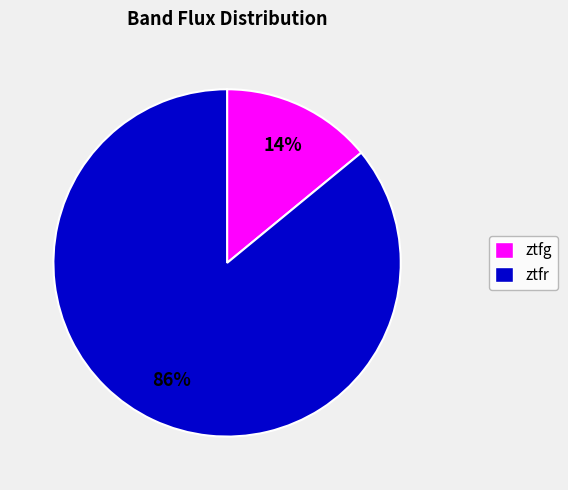

Is there a majority slice in this chart?

Yes